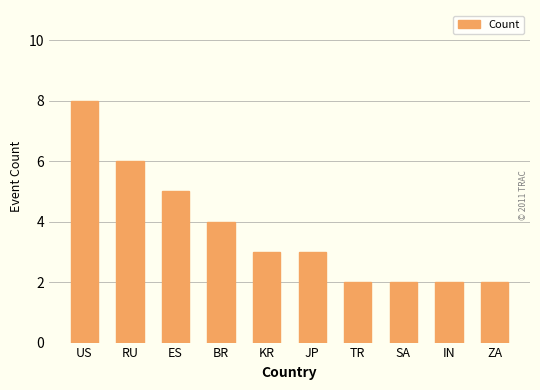

True or false: the data shows 4 at US.

False